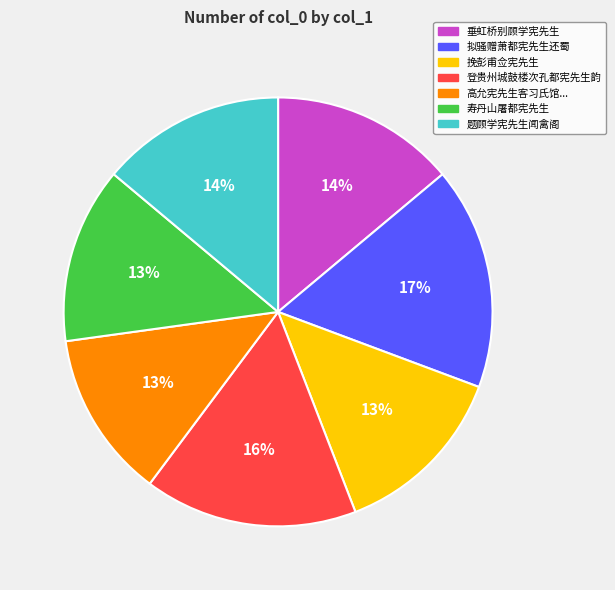

To the nearest percent, what is the average slice percentage?

14%